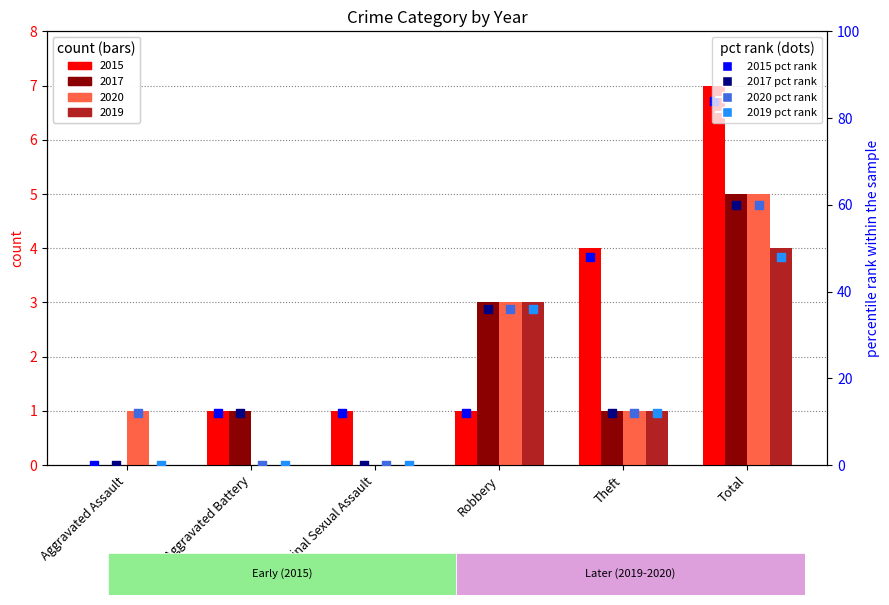

At how many categories does at least one series exceed 70?

1